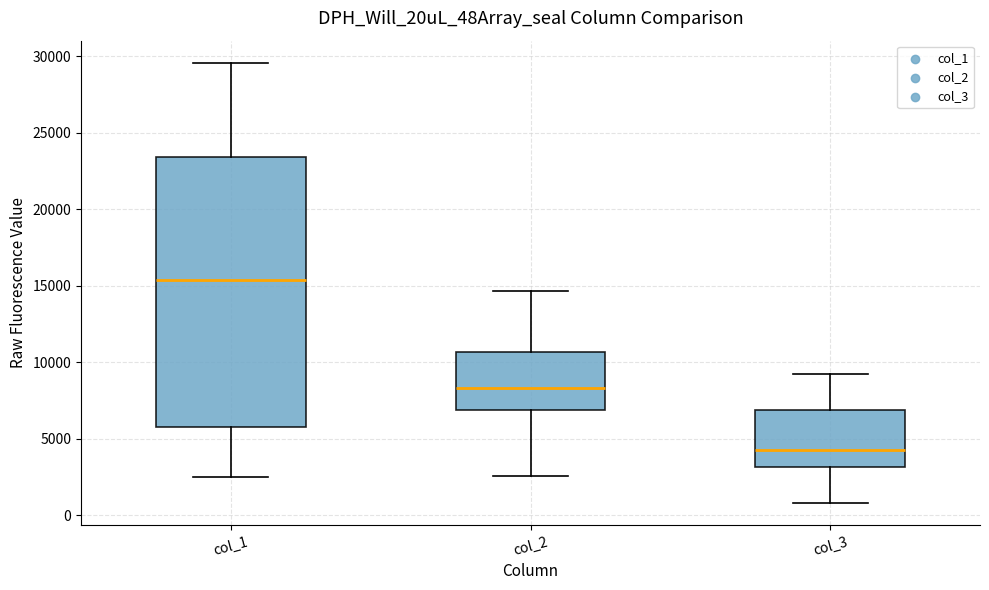

Where does the lower whisker of the box for col_1 end on the y-axis? The values are not printed on the chart, so give them approximately, as read against the axis.

2500